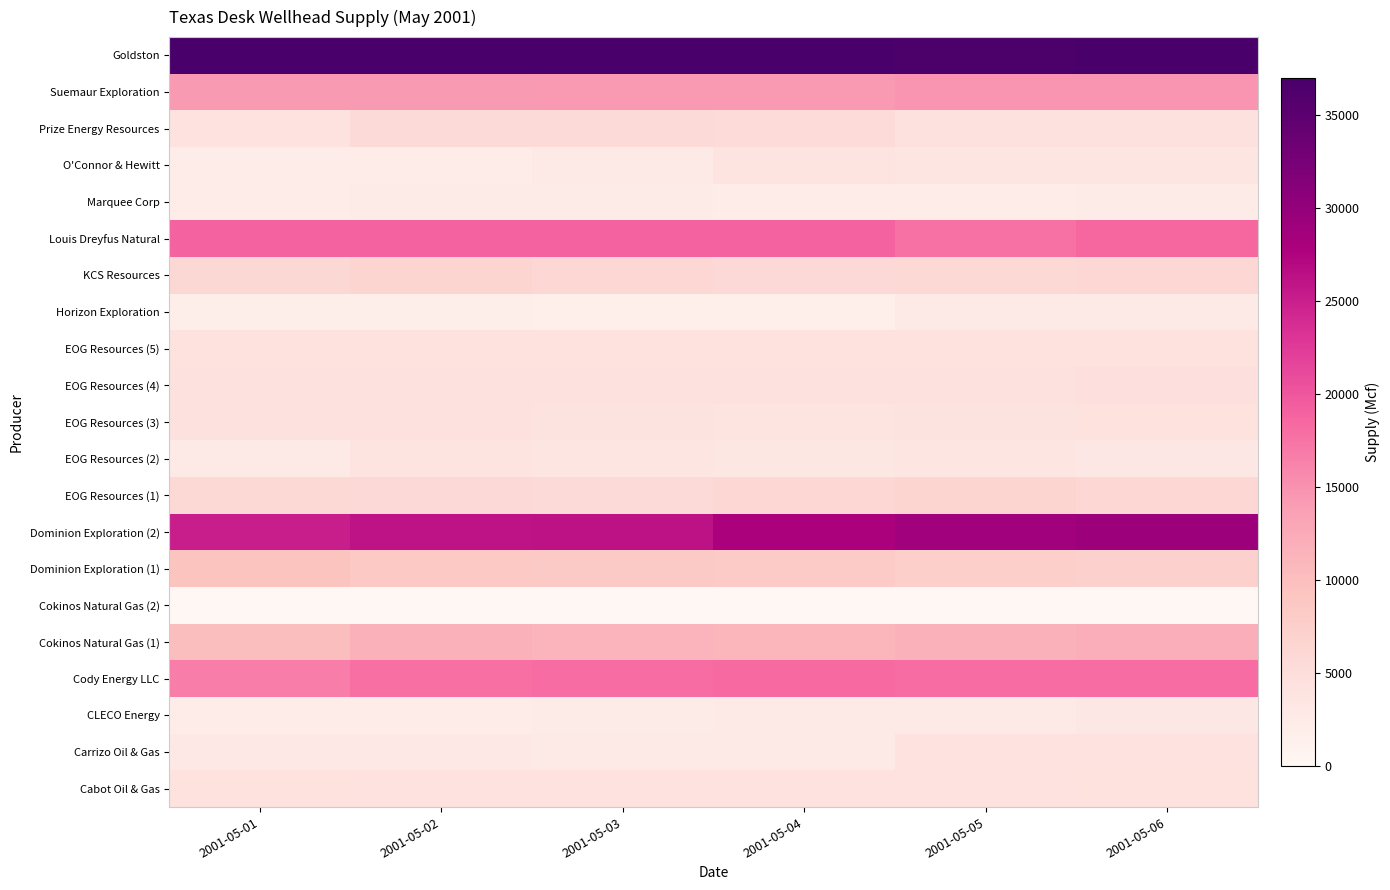

Reading left to right, extract all data points from this chart.

Cabot Oil & Gas: 2001-05-01=4307	2001-05-02=4161	2001-05-03=4182	2001-05-04=4101	2001-05-05=4106	2001-05-06=4283
Carrizo Oil & Gas: 2001-05-01=2961	2001-05-02=2964	2001-05-03=2798	2001-05-04=2728	2001-05-05=4095	2001-05-06=4095
CLECO Energy: 2001-05-01=2084	2001-05-02=2165	2001-05-03=2404	2001-05-04=2790	2001-05-05=2826	2001-05-06=3067
Cody Energy LLC: 2001-05-01=16748	2001-05-02=17819	2001-05-03=18202	2001-05-04=18214	2001-05-05=18138	2001-05-06=18143
Cokinos Natural Gas (1): 2001-05-01=10107	2001-05-02=11611	2001-05-03=11304	2001-05-04=11034	2001-05-05=11611	2001-05-06=12066
Cokinos Natural Gas (2): 2001-05-01=0	2001-05-02=0	2001-05-03=0	2001-05-04=0	2001-05-05=0	2001-05-06=0
Dominion Exploration (1): 2001-05-01=9353	2001-05-02=8541	2001-05-03=8259	2001-05-04=8110	2001-05-05=7430	2001-05-06=7326
Dominion Exploration (2): 2001-05-01=25045	2001-05-02=26054	2001-05-03=26208	2001-05-04=28003	2001-05-05=28811	2001-05-06=29296
EOG Resources (1): 2001-05-01=5840	2001-05-02=5722	2001-05-03=5613	2001-05-04=6075	2001-05-05=6418	2001-05-06=6186
EOG Resources (2): 2001-05-01=2868	2001-05-02=3644	2001-05-03=3570	2001-05-04=3180	2001-05-05=3479	2001-05-06=3055
EOG Resources (3): 2001-05-01=4428	2001-05-02=4411	2001-05-03=3908	2001-05-04=3721	2001-05-05=3934	2001-05-06=4266
EOG Resources (4): 2001-05-01=4454	2001-05-02=4440	2001-05-03=4430	2001-05-04=4375	2001-05-05=4392	2001-05-06=4502
EOG Resources (5): 2001-05-01=4295	2001-05-02=4296	2001-05-03=4305	2001-05-04=4283	2001-05-05=4283	2001-05-06=4305
Horizon Exploration: 2001-05-01=1777	2001-05-02=1779	2001-05-03=1679	2001-05-04=1637	2001-05-05=2457	2001-05-06=2457
KCS Resources: 2001-05-01=6043	2001-05-02=6416	2001-05-03=6147	2001-05-04=5684	2001-05-05=5894	2001-05-06=6186
Louis Dreyfus Natural: 2001-05-01=19048	2001-05-02=18951	2001-05-03=18907	2001-05-04=18879	2001-05-05=17660	2001-05-06=18594
Marquee Corp: 2001-05-01=2291	2001-05-02=2327	2001-05-03=2331	2001-05-04=2263	2001-05-05=2273	2001-05-06=2330
O'Connor & Hewitt: 2001-05-01=2092	2001-05-02=2089	2001-05-03=2557	2001-05-04=3733	2001-05-05=3502	2001-05-06=3534
Prize Energy Resources: 2001-05-01=4120	2001-05-02=5549	2001-05-03=5625	2001-05-04=5440	2001-05-05=4467	2001-05-06=4467
Suemaur Exploration: 2001-05-01=14158	2001-05-02=14249	2001-05-03=14397	2001-05-04=14412	2001-05-05=14833	2001-05-06=14833
Goldston: 2001-05-01=36950	2001-05-02=36983	2001-05-03=36938	2001-05-04=36700	2001-05-05=36640	2001-05-06=36926